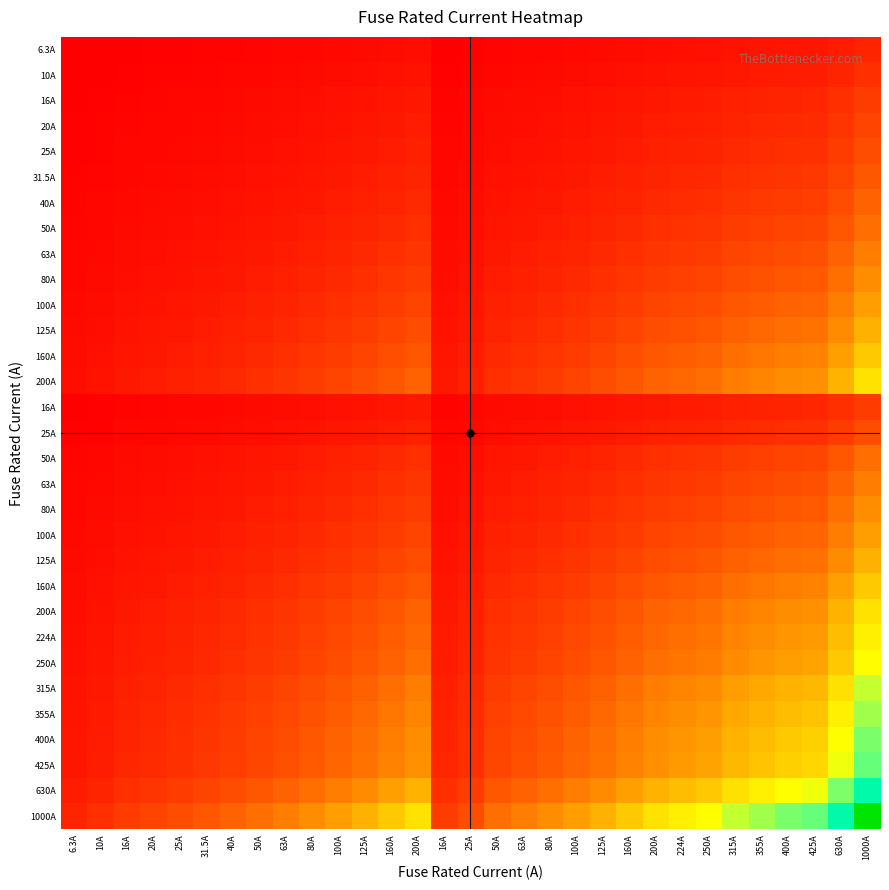

What is the maximum value shown in the chart?

1000.0